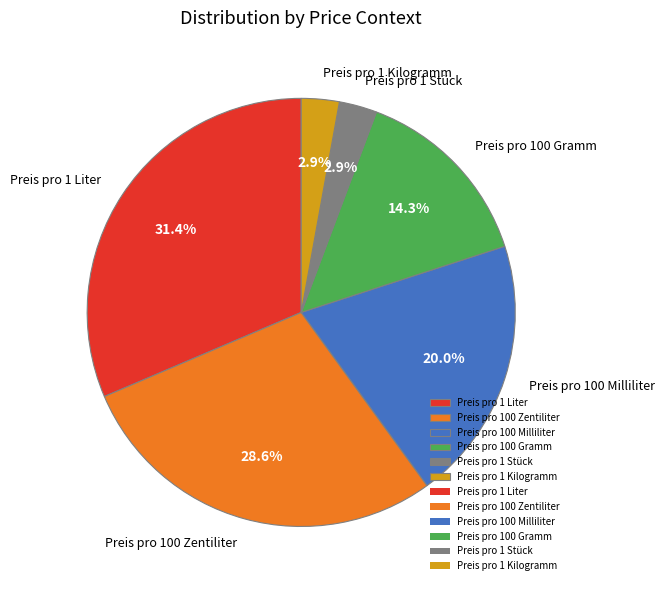

To the nearest percent, what portion does Preis pro 100 Zentiliter represent?

29%